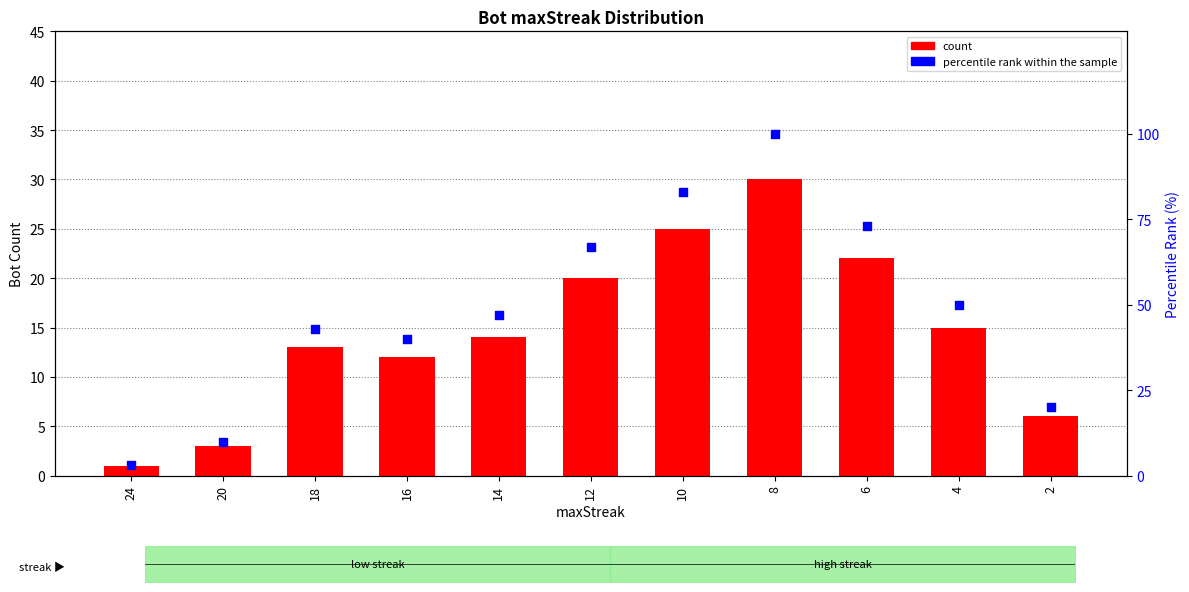

Which series contains the lowest Y value?

count